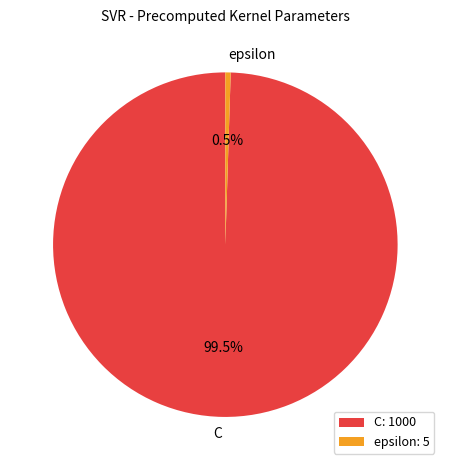

Which slice is the smallest?

epsilon